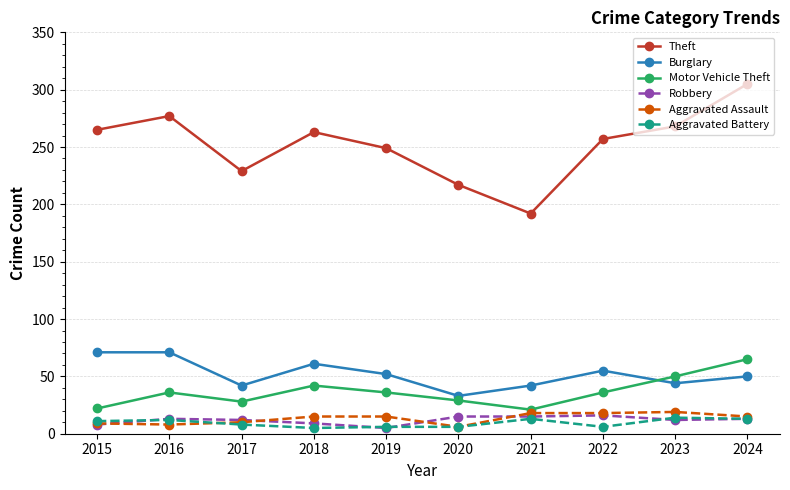

What is the value of the Aggravated Assault point at the 10th from the left?

15